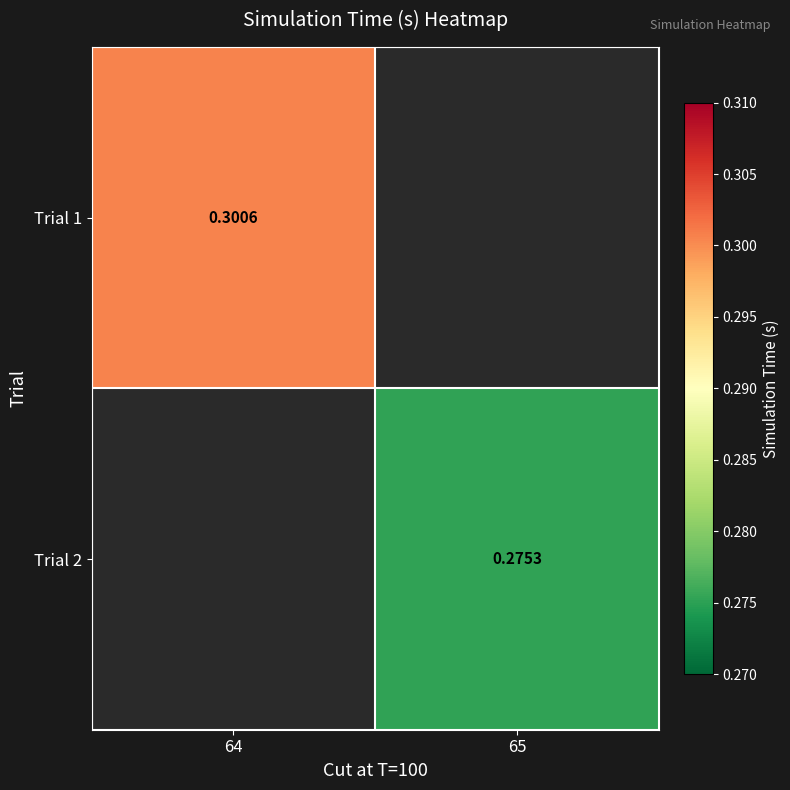

True or false: Trial 1 has a value of 0.3 at 64.

True